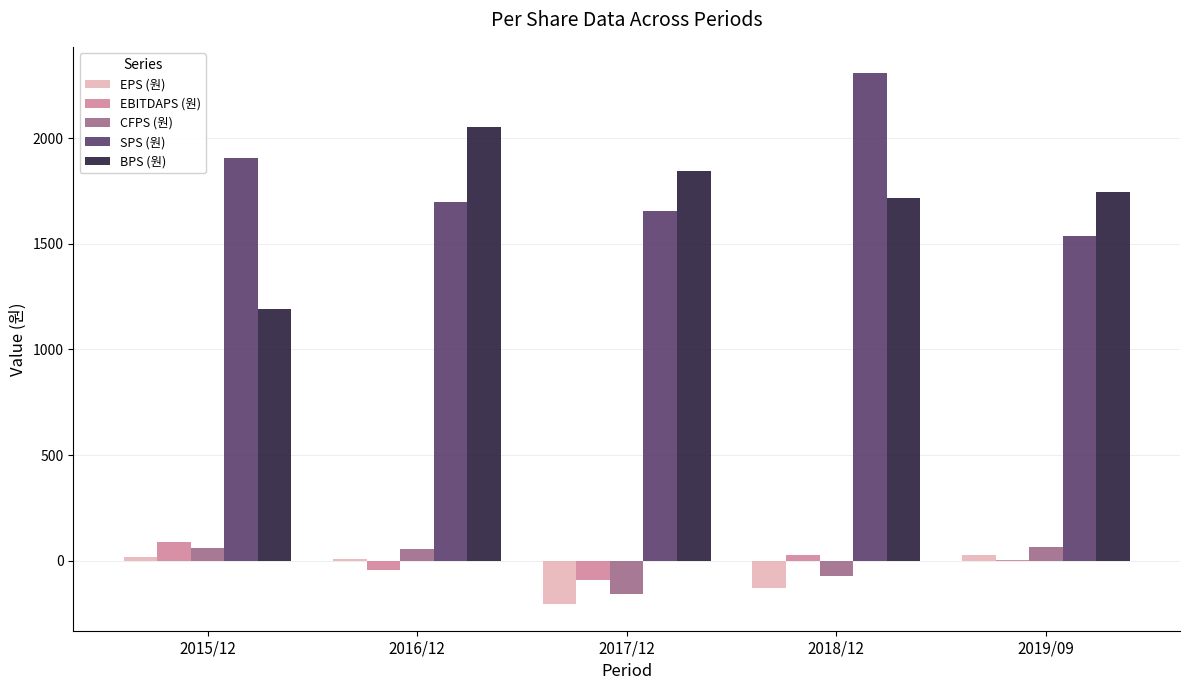

Which series has the largest total across all categories?

SPS (원)